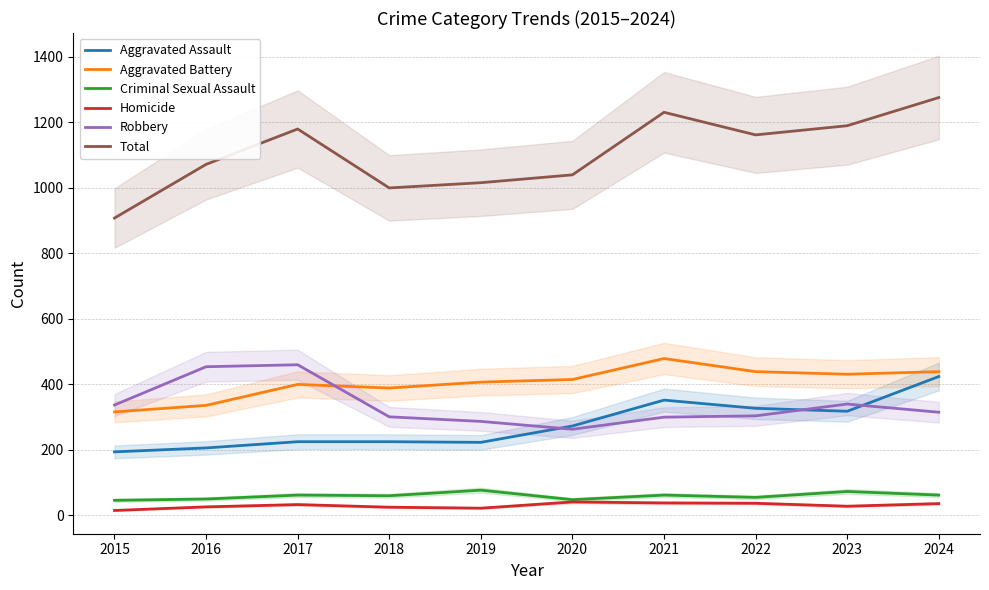

Reading right to left, transcribe all the data shown in this chart.

Aggravated Assault: 2024=424	2023=318	2022=327	2021=352	2020=273	2019=223	2018=225	2017=225	2016=206	2015=194
Aggravated Battery: 2024=439	2023=431	2022=439	2021=479	2020=415	2019=407	2018=389	2017=400	2016=336	2015=316
Criminal Sexual Assault: 2024=62	2023=73	2022=55	2021=62	2020=48	2019=77	2018=60	2017=62	2016=50	2015=46
Homicide: 2024=36	2023=28	2022=37	2021=38	2020=41	2019=22	2018=25	2017=33	2016=26	2015=15
Robbery: 2024=315	2023=340	2022=304	2021=300	2020=263	2019=287	2018=301	2017=460	2016=454	2015=337
Total: 2024=1276	2023=1190	2022=1162	2021=1231	2020=1040	2019=1016	2018=1000	2017=1180	2016=1072	2015=908